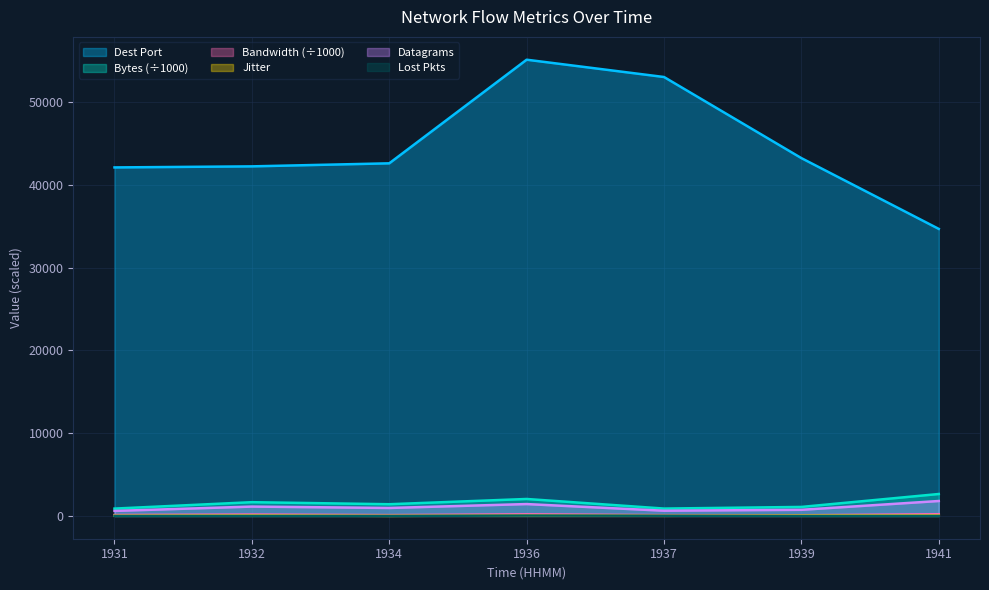

Which series has the largest total across all categories?

Dest Port